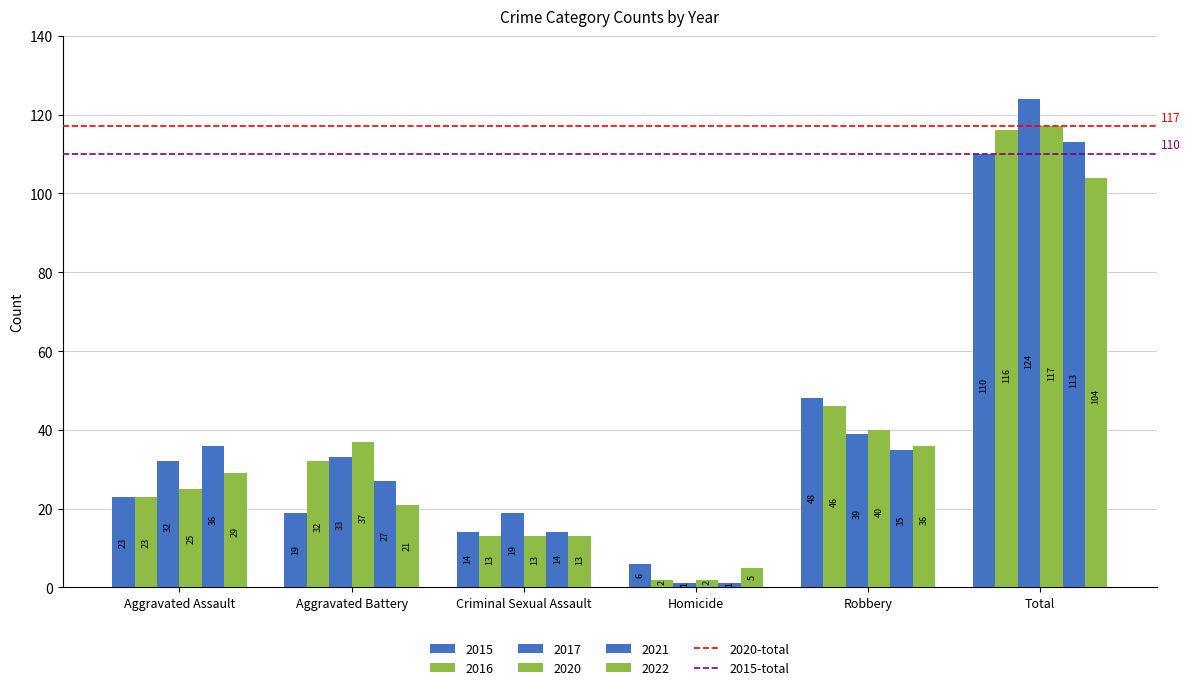

Reading left to right, transcribe all the data shown in this chart.

2015: Aggravated Assault=23	Aggravated Battery=19	Criminal Sexual Assault=14	Homicide=6	Robbery=48	Total=110
2016: Aggravated Assault=23	Aggravated Battery=32	Criminal Sexual Assault=13	Homicide=2	Robbery=46	Total=116
2017: Aggravated Assault=32	Aggravated Battery=33	Criminal Sexual Assault=19	Homicide=1	Robbery=39	Total=124
2020: Aggravated Assault=25	Aggravated Battery=37	Criminal Sexual Assault=13	Homicide=2	Robbery=40	Total=117
2021: Aggravated Assault=36	Aggravated Battery=27	Criminal Sexual Assault=14	Homicide=1	Robbery=35	Total=113
2022: Aggravated Assault=29	Aggravated Battery=21	Criminal Sexual Assault=13	Homicide=5	Robbery=36	Total=104